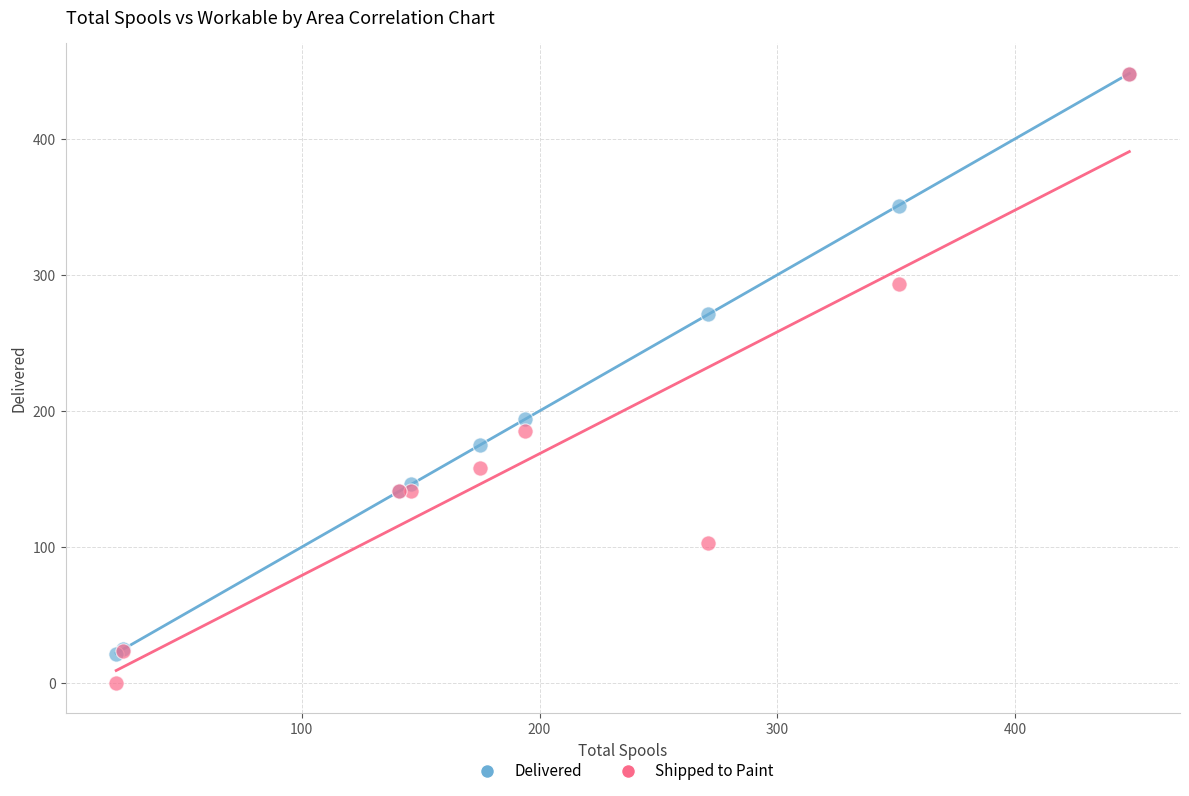

In the Shipped to Paint series, what Y value is closest to 224?

185